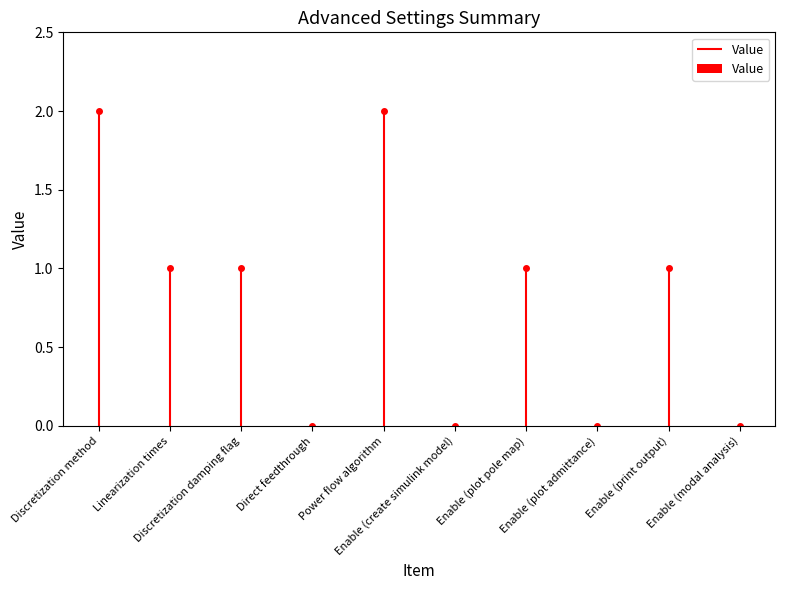

True or false: the data shows 0 at Enable (plot pole map).

False